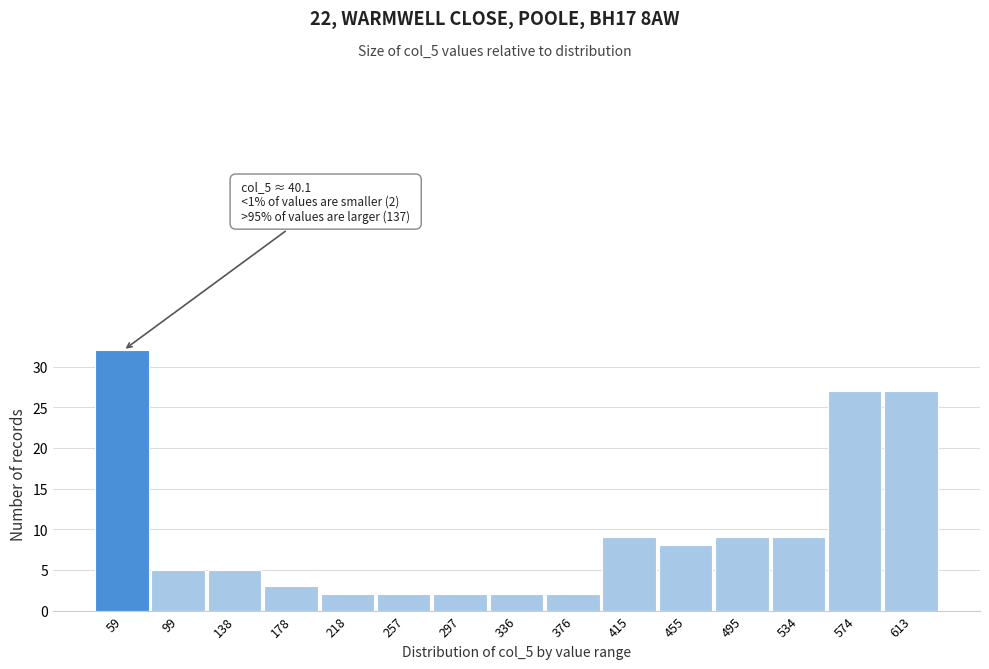

Which range on the x-axis has the tallest bar?

40 to 80